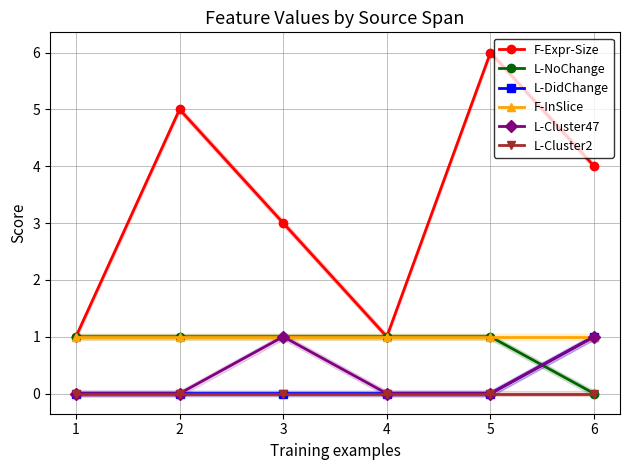

Count the number of categories in the chart.

6